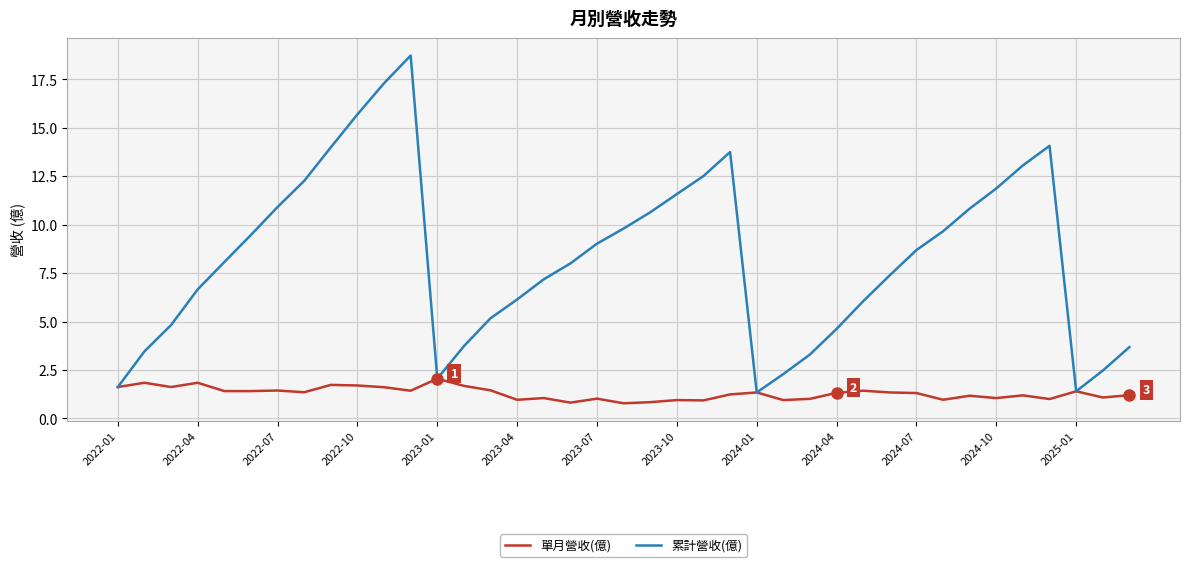

Which series has the largest total across all categories?

累計營收(億)